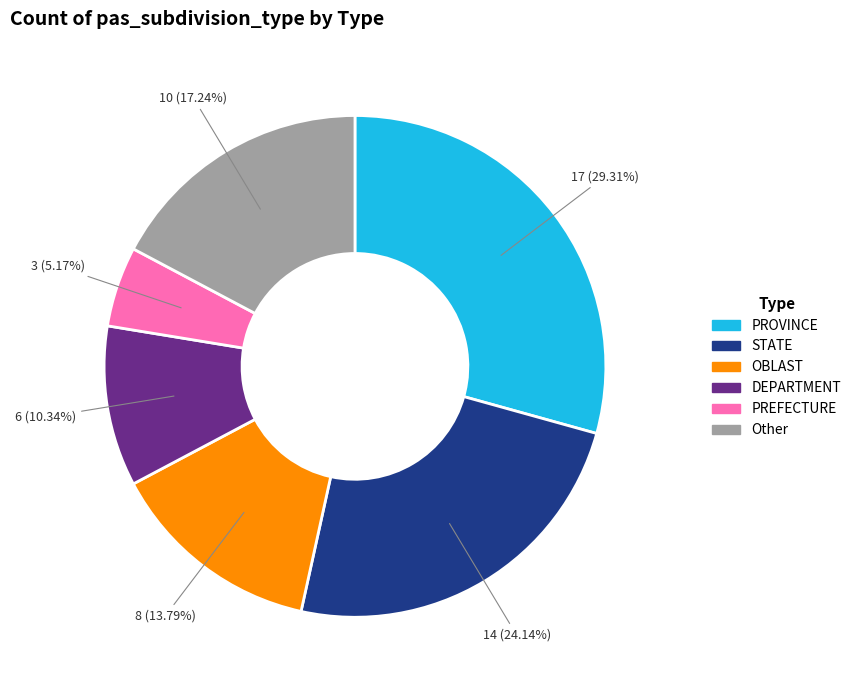

True or false: DEPARTMENT accounts for 10% of the total.

True